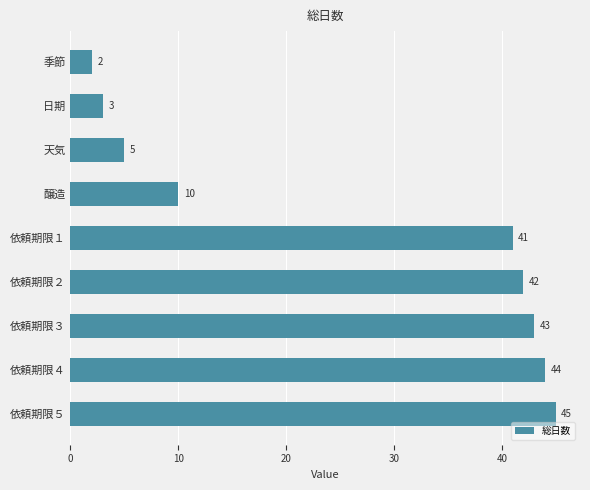

Does the chart contain stacked bars?

No